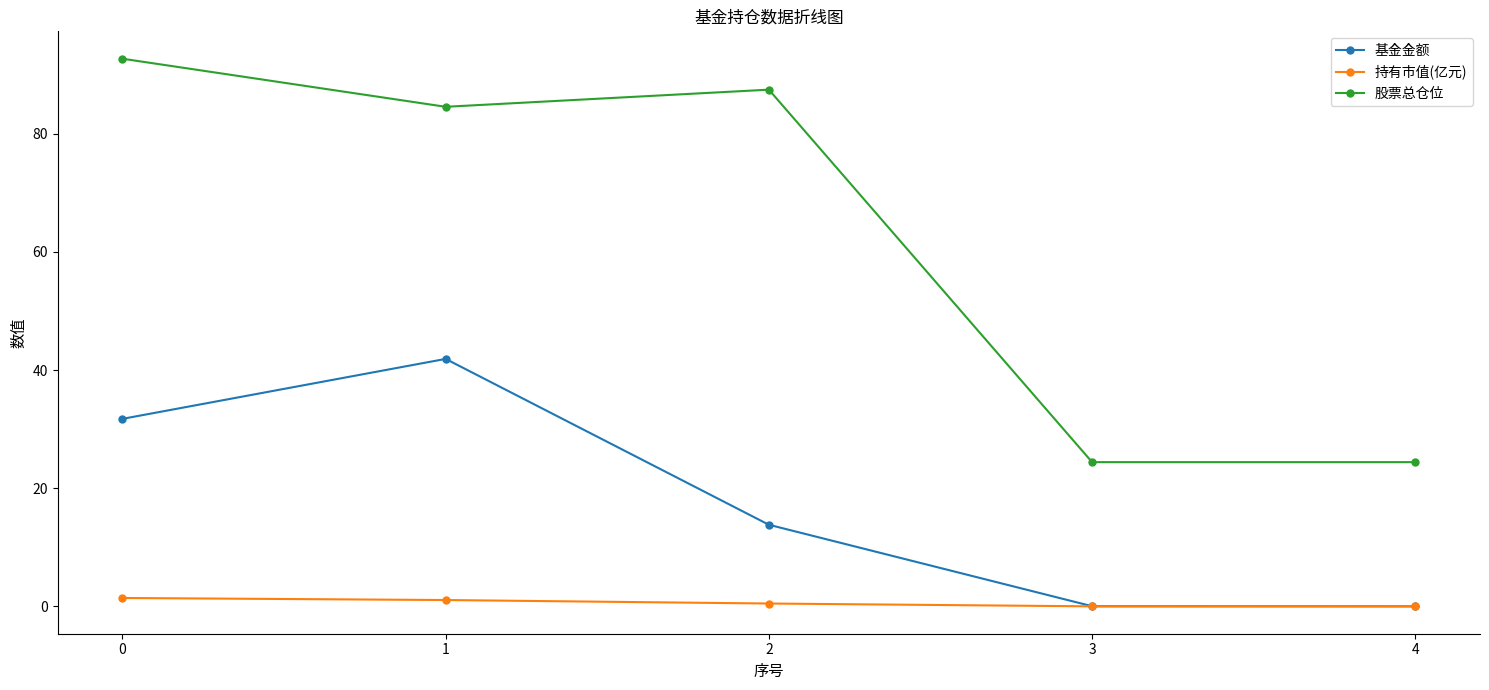

At 1, list the series in order from largest to smallest.

股票总仓位, 基金金额, 持有市值(亿元)